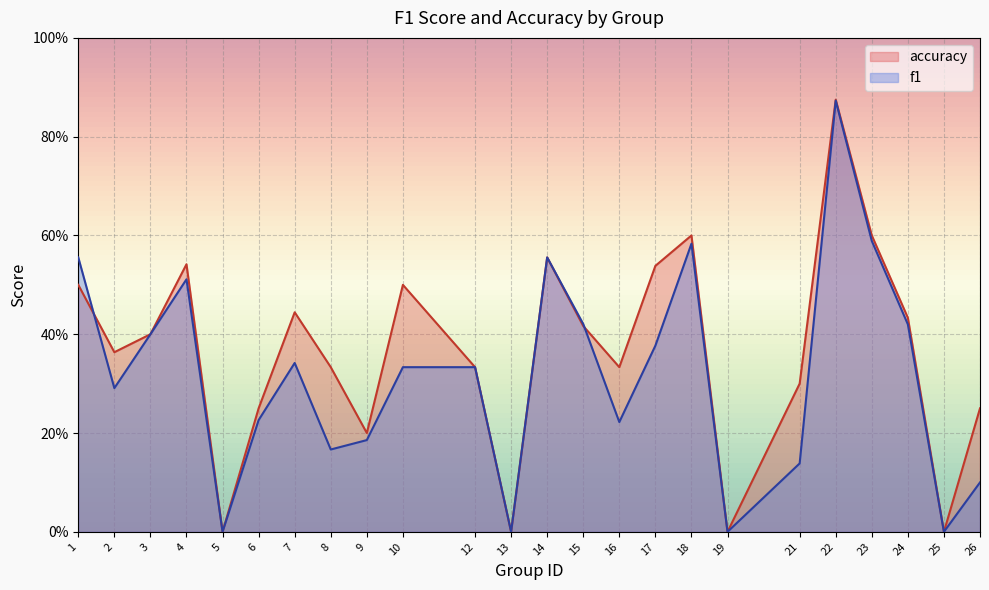

Where is f1 nearest to the value 0?

5